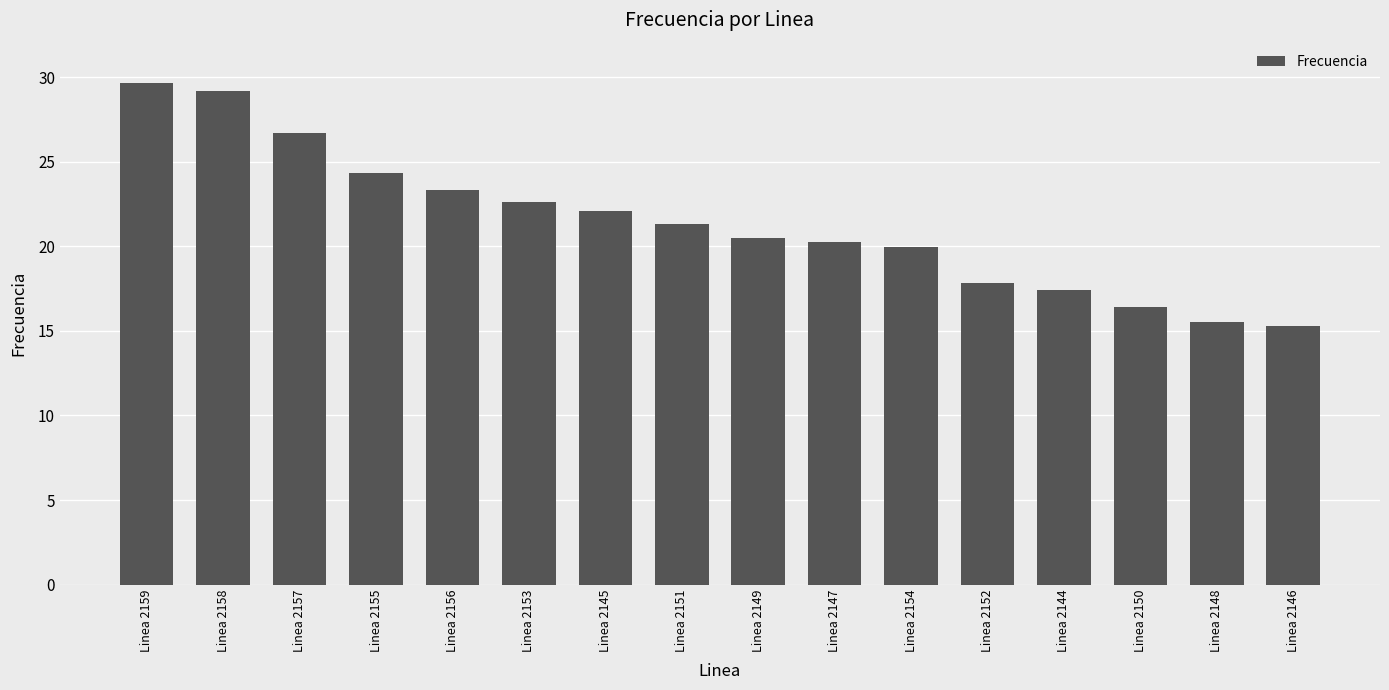

What is the sum of the values at Linea 2150 and Linea 2157?

43.1